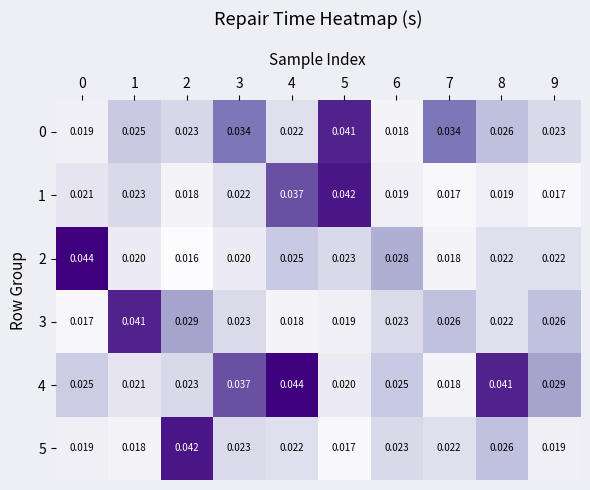

How many categories are shown in the chart?

10